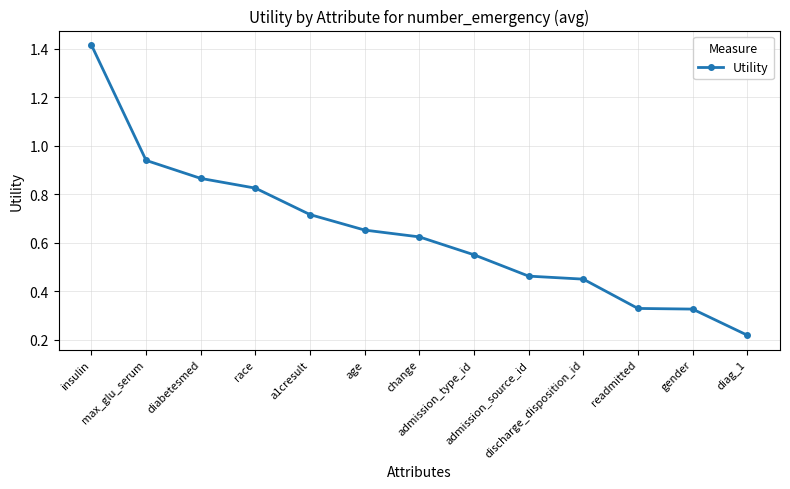

What is the sum of all values?

8.4